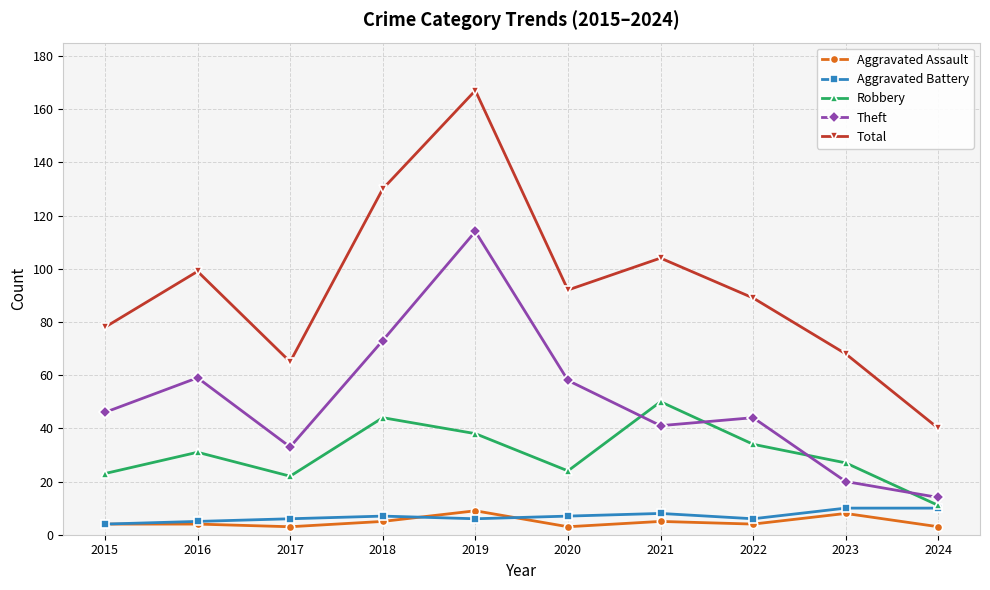

In Robbery, how many points are higher than both neighbors (excluding endpoints)?

3